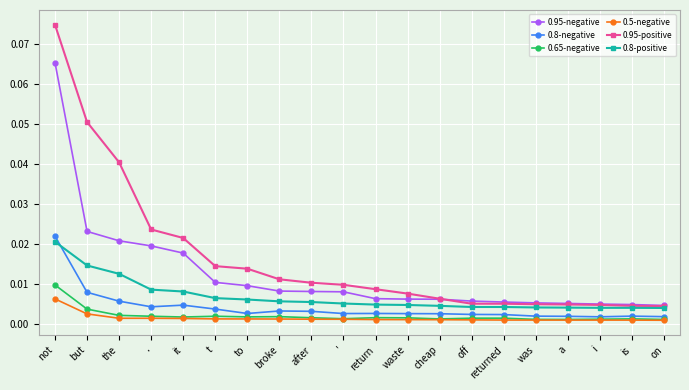

What is the label of the 8th point from the right?

cheap